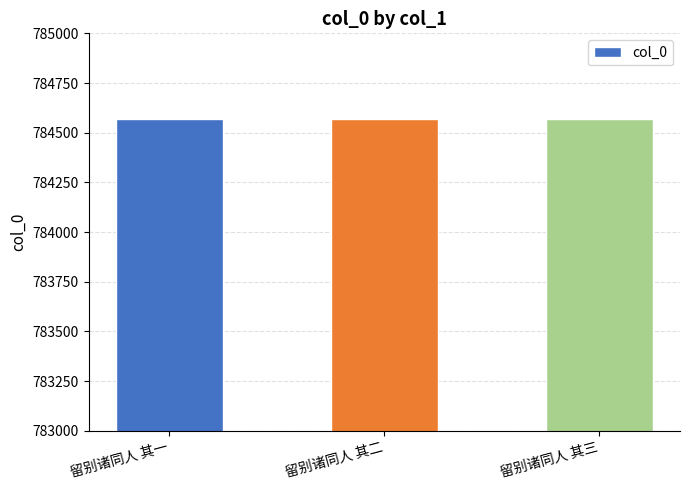

Are the bars horizontal?

No